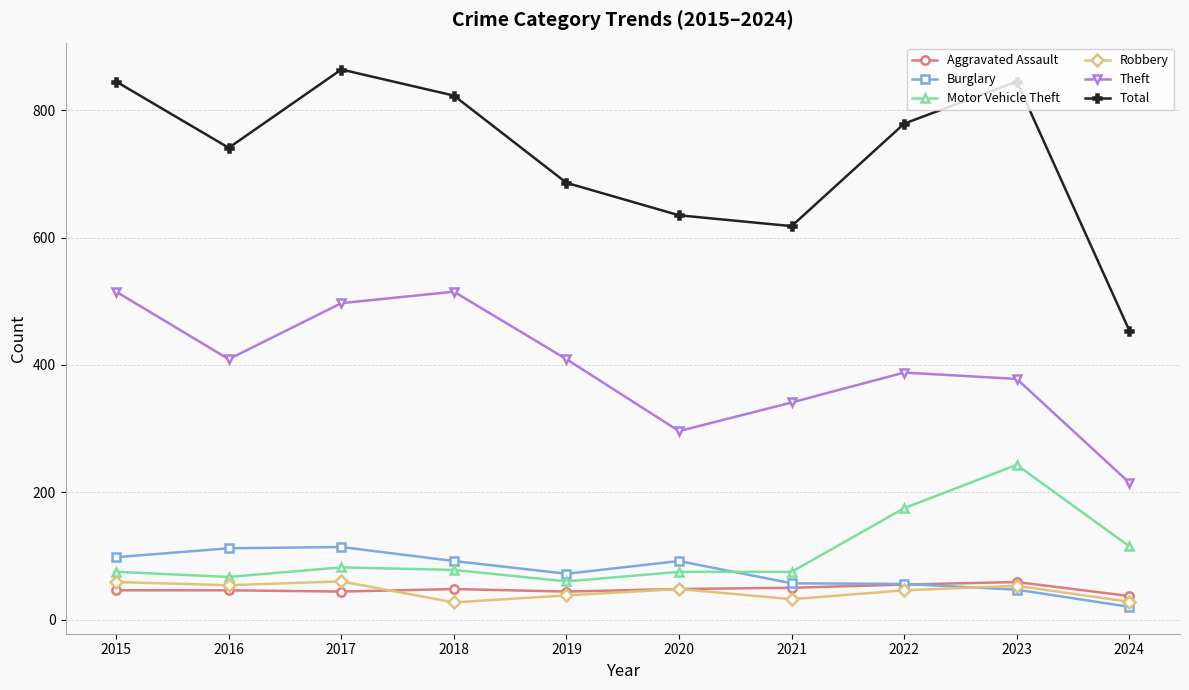

How many series are shown in this chart?

6